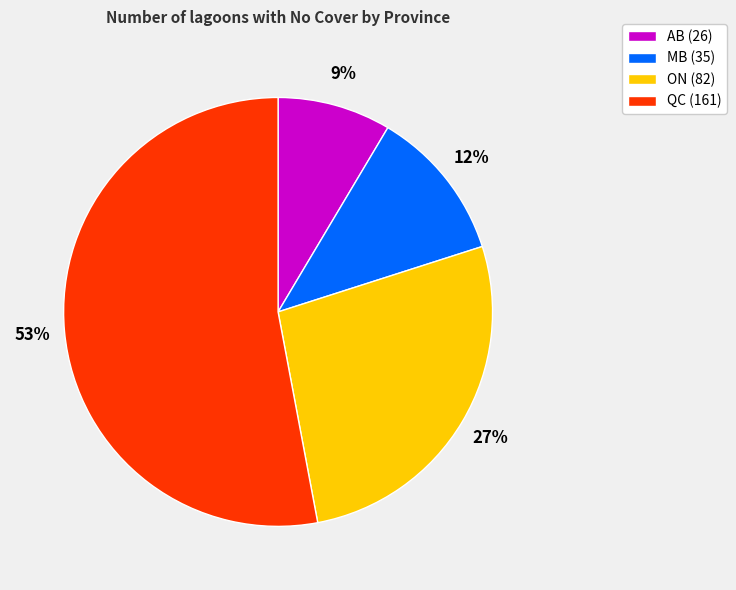

Does any single category account for the majority?

Yes